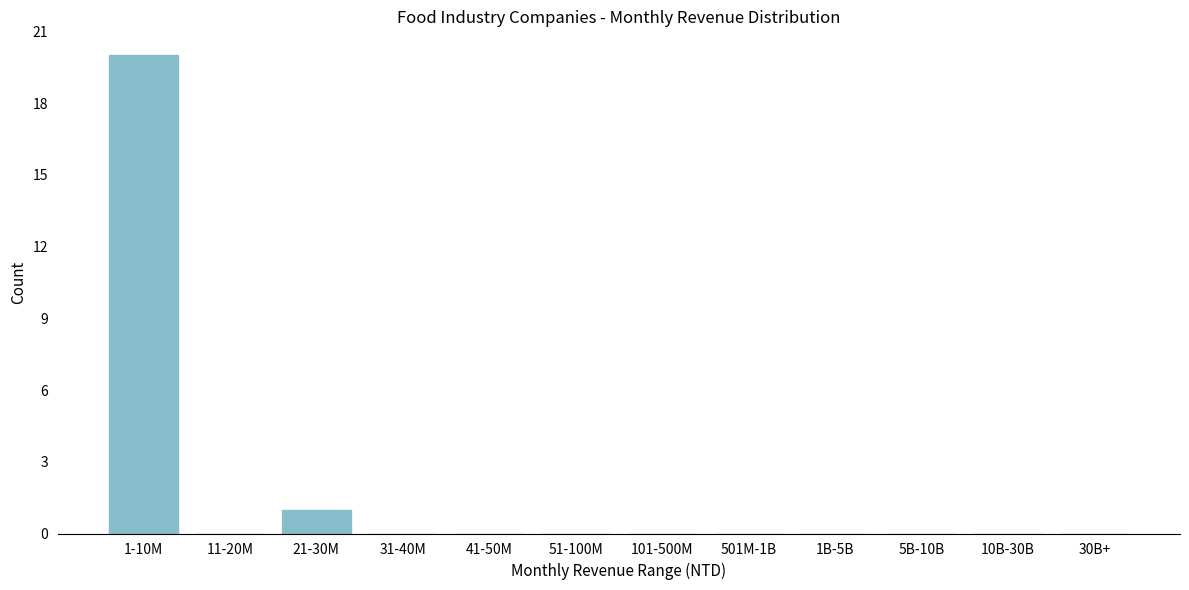

Reading right to left, extract all data points from this chart.

30B+=0	10B-30B=0	5B-10B=0	1B-5B=0	501M-1B=0	101-500M=0	51-100M=0	41-50M=0	31-40M=0	21-30M=1	11-20M=0	1-10M=20